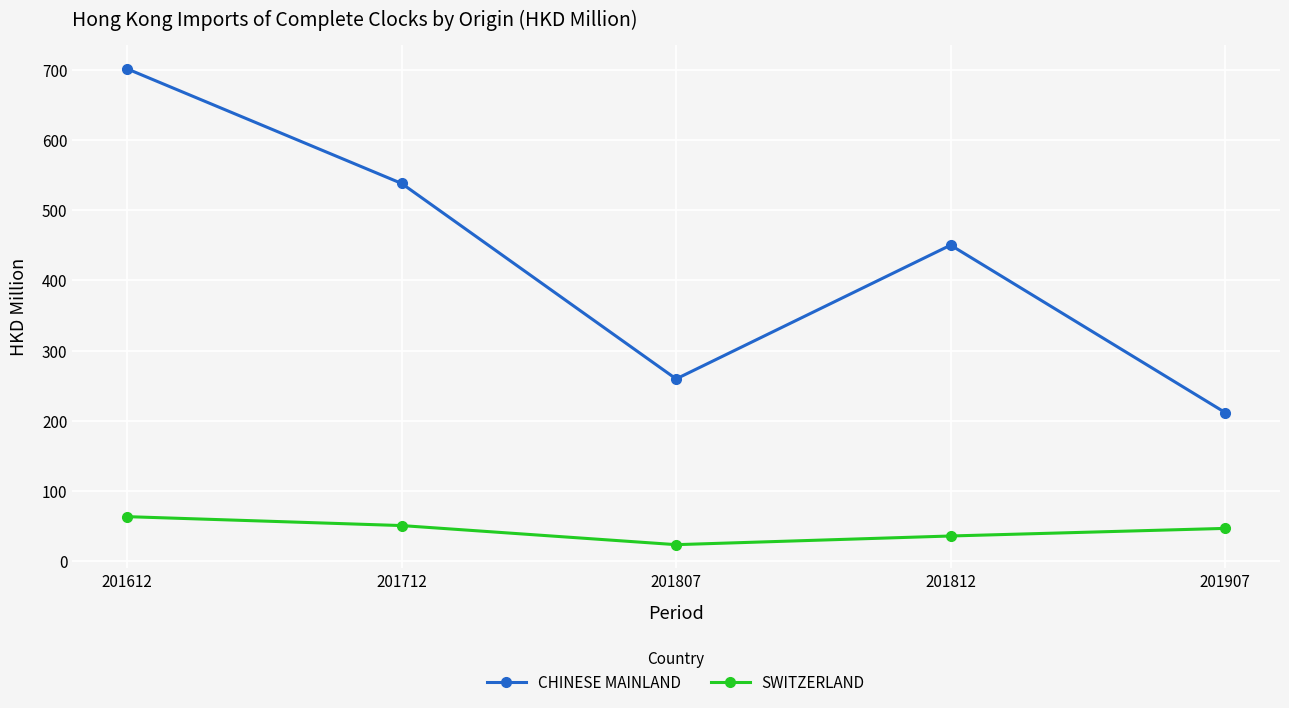

What is the minimum value shown in the chart?

23.7